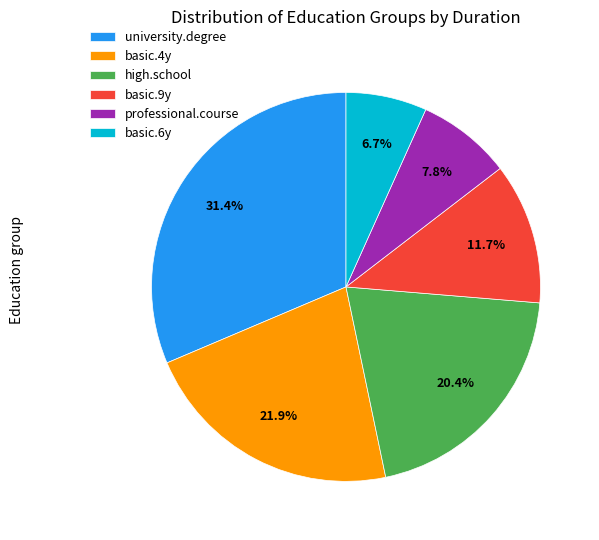

What percentage do basic.4y and high.school together represent?

42.3%